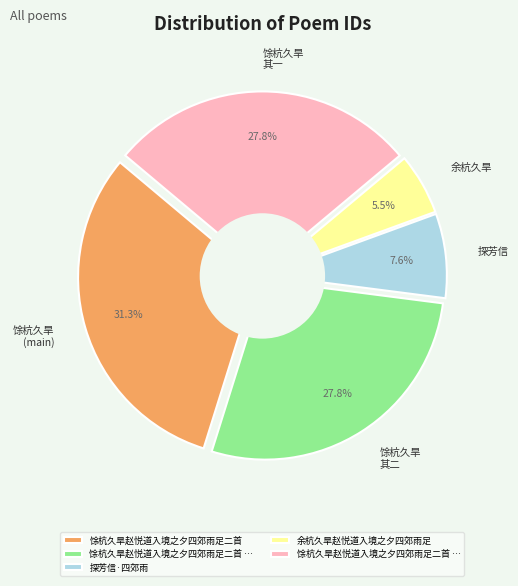

Rank the categories by value from lowest to highest.

余杭久旱赵悦道入境之夕四郊雨足, 探芳信·四郊雨, 馀杭久旱赵悦道入境之夕四郊雨足二首 其二, 馀杭久旱赵悦道入境之夕四郊雨足二首 其一, 馀杭久旱赵悦道入境之夕四郊雨足二首